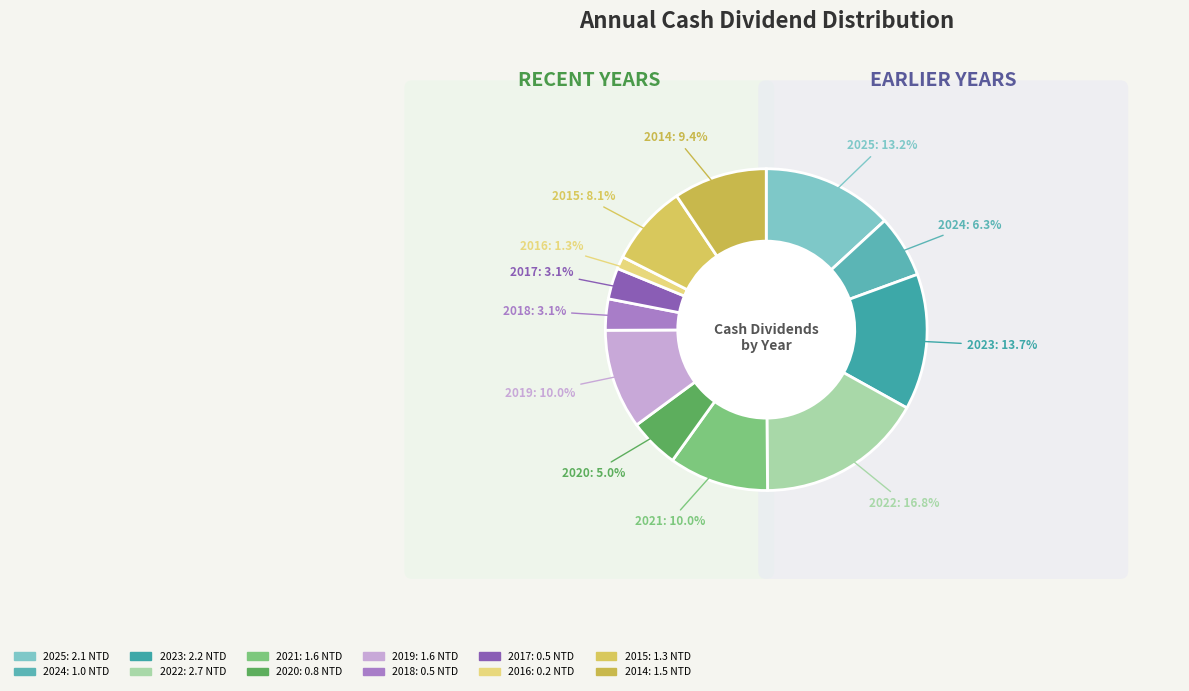

To the nearest percent, what portion does 2020 represent?

5%